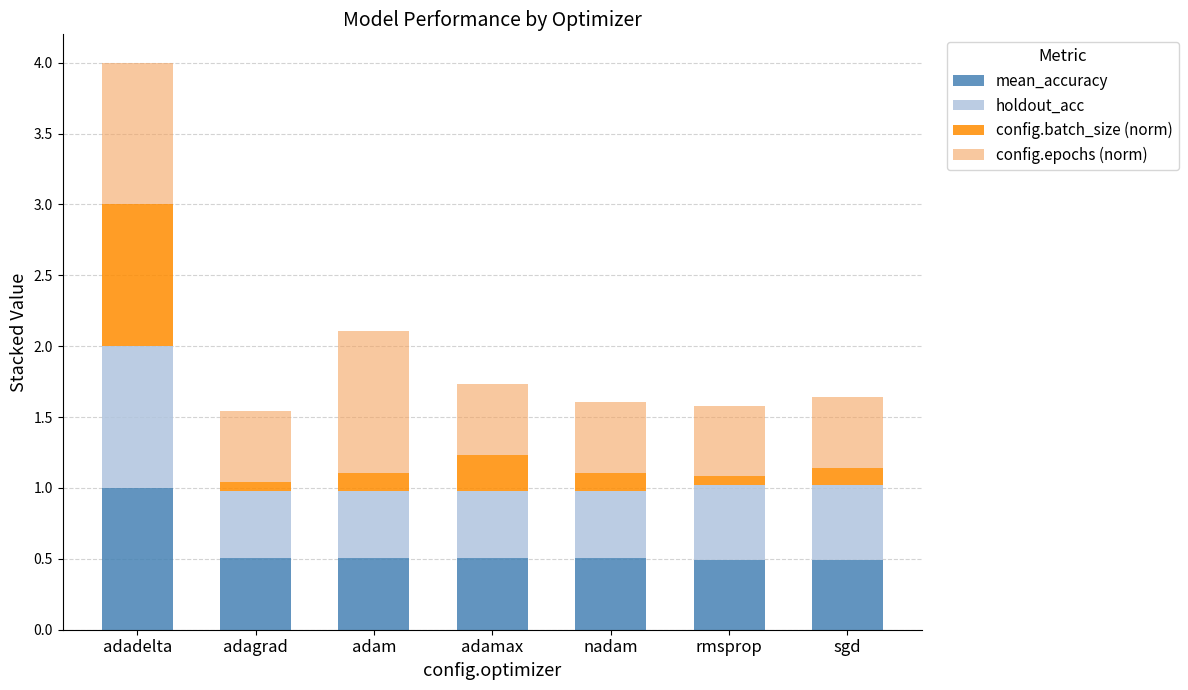

What is the total value across all series at adam?

2.1